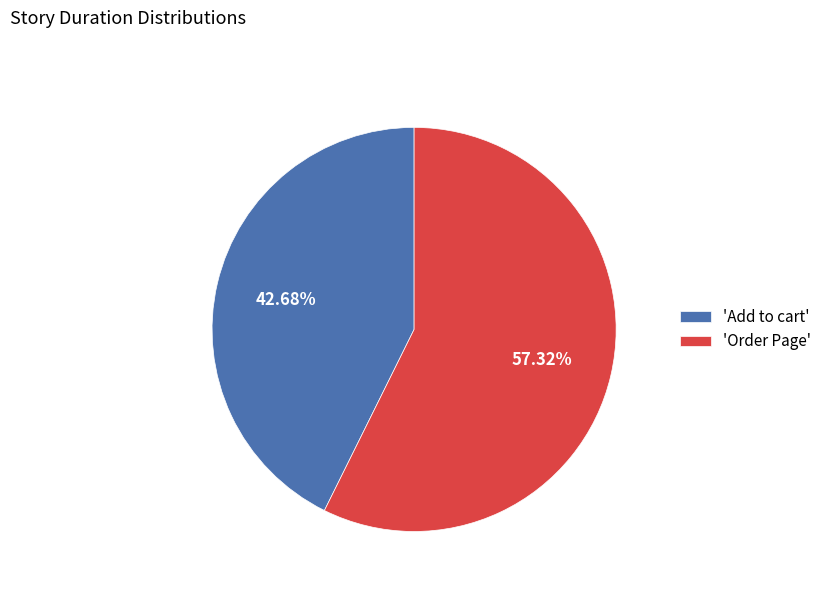

Which slice represents more than half of the pie?

'Order Page'